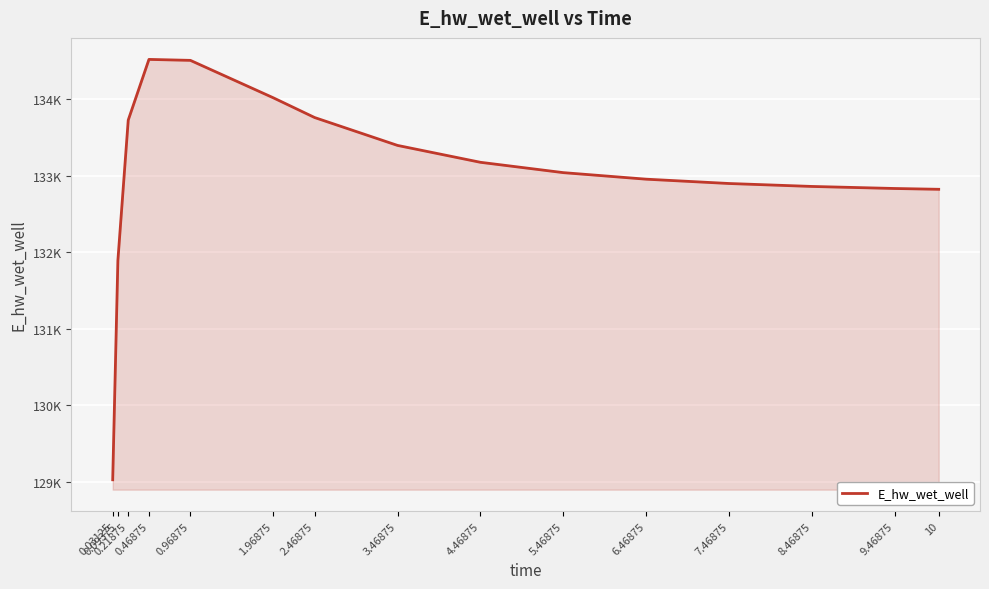

Between 0.46875 and 2.46875, which is larger?

0.46875